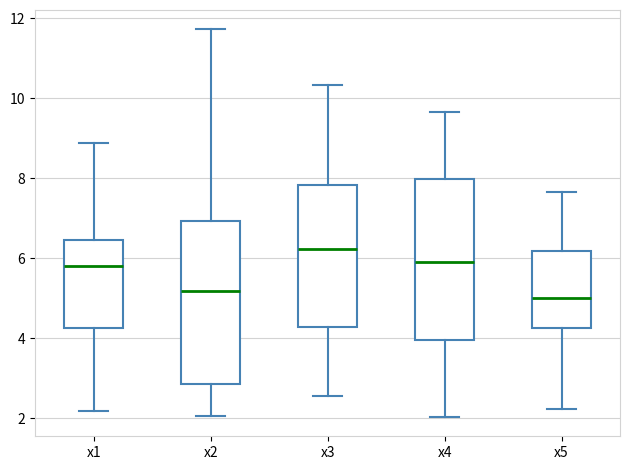

Where does the lower whisker of the box for x2 end on the y-axis? The values are not printed on the chart, so give them approximately, as read against the axis.

2.0